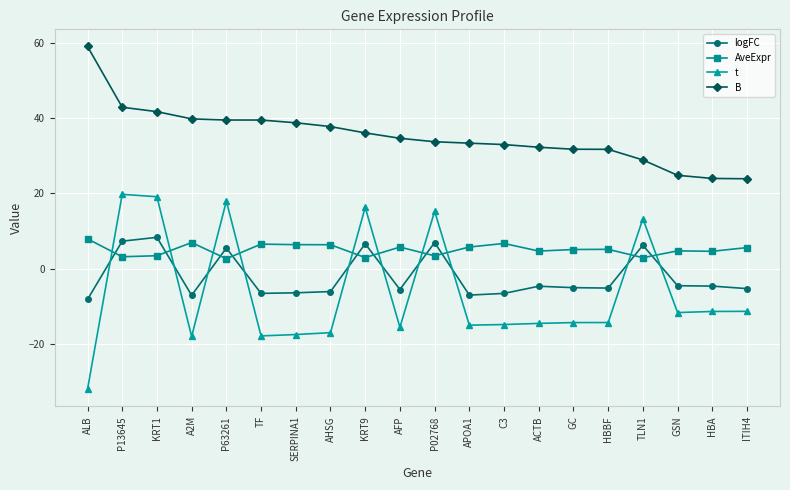

Which category has the lowest value across all series?

ALB